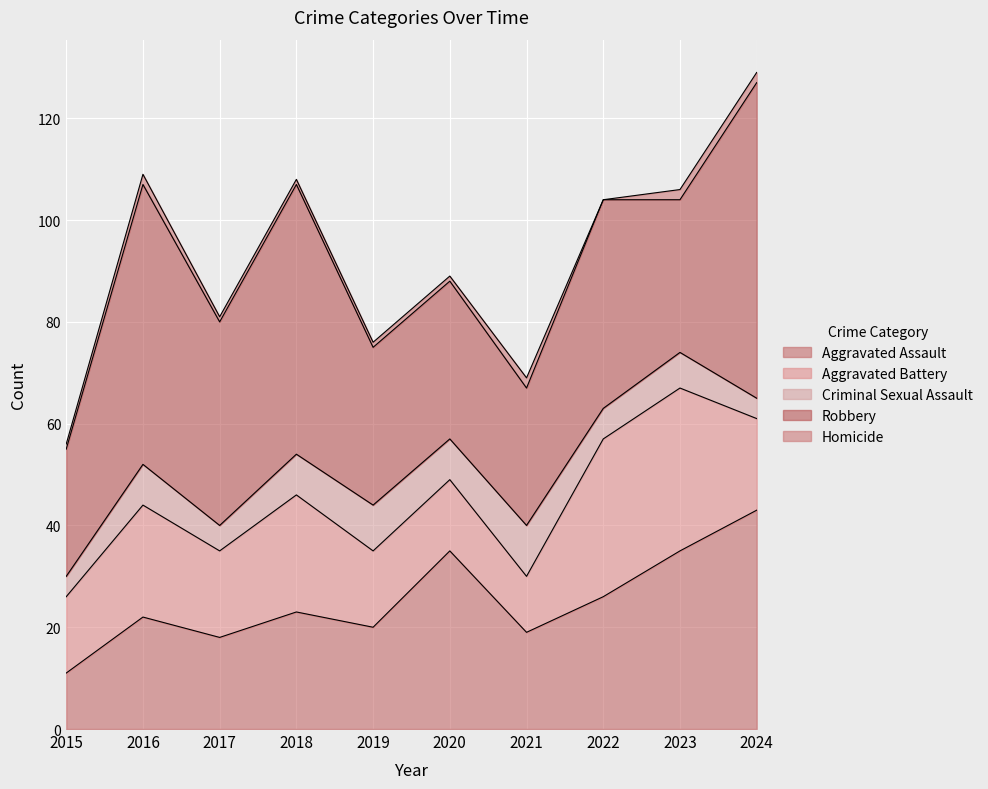

What value does the Homicide series have at 2021?

2